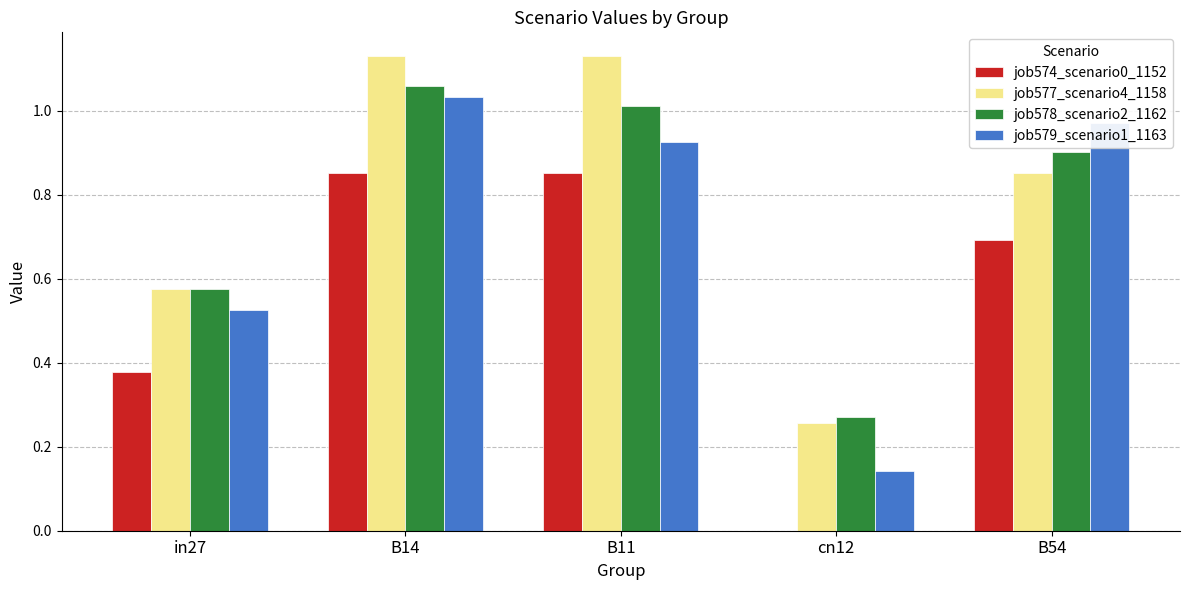

What is the total value across all series at B54?

3.4